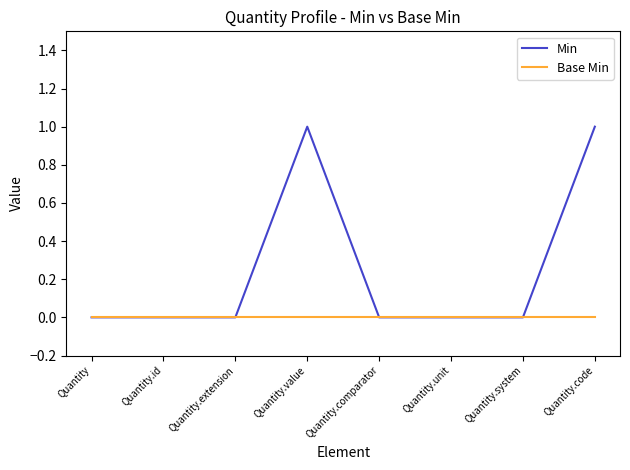

True or false: Min has a value of 0 at Quantity.unit.

True